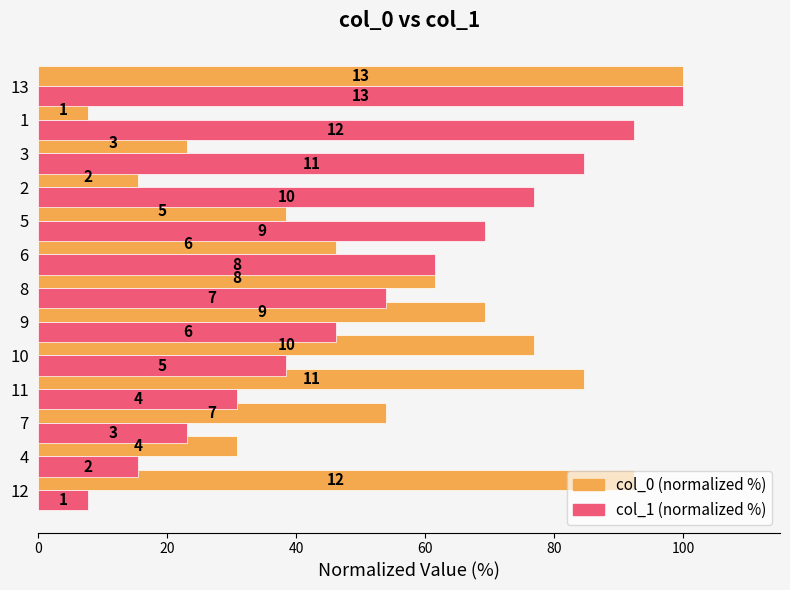

What are all the series names shown in the legend?

col_0 (normalized %), col_1 (normalized %)